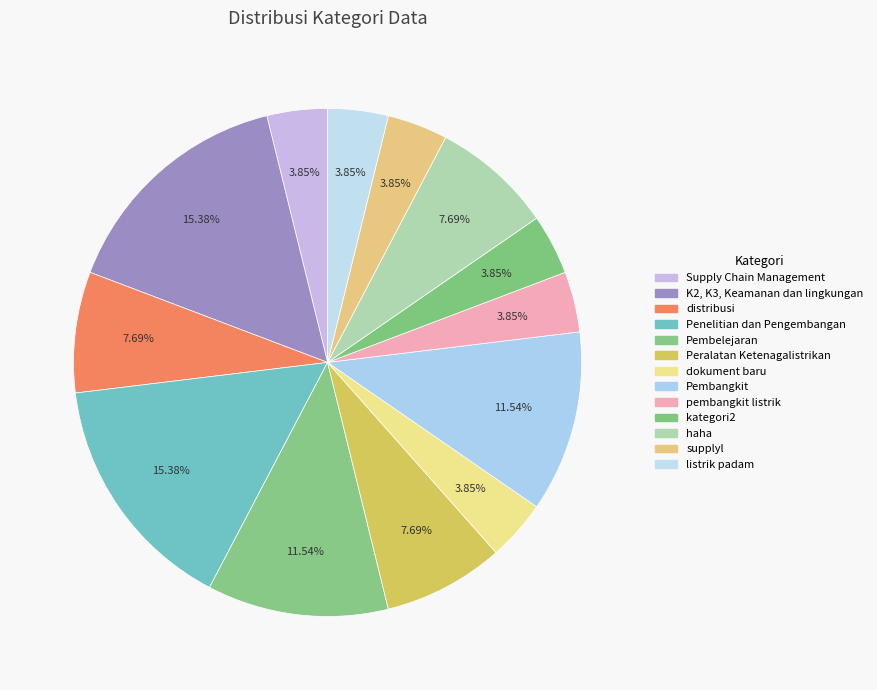

Is there a majority slice in this chart?

No